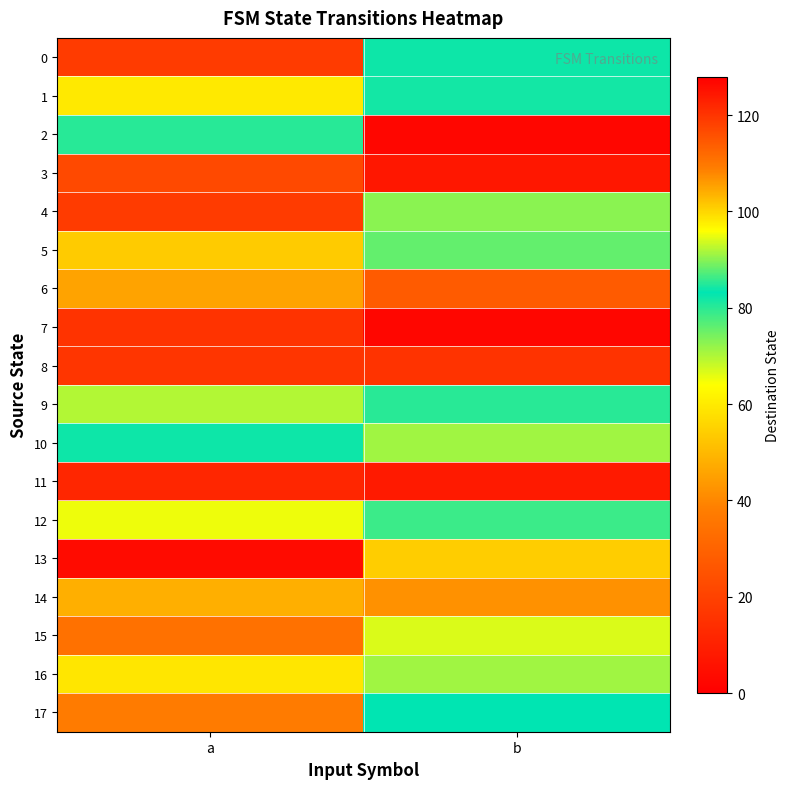

Reading right to left, list all the values displayed in this chart.

0: b=82	a=18
1: b=84	a=98
2: b=2	a=85
3: b=7	a=22
4: b=90	a=18
5: b=88	a=101
6: b=114	a=105
7: b=2	a=120
8: b=120	a=16
9: b=80	a=92
10: b=71	a=82
11: b=8	a=122
12: b=86	a=95
13: b=54	a=126
14: b=42	a=48
15: b=94	a=34
16: b=71	a=59
17: b=83	a=37